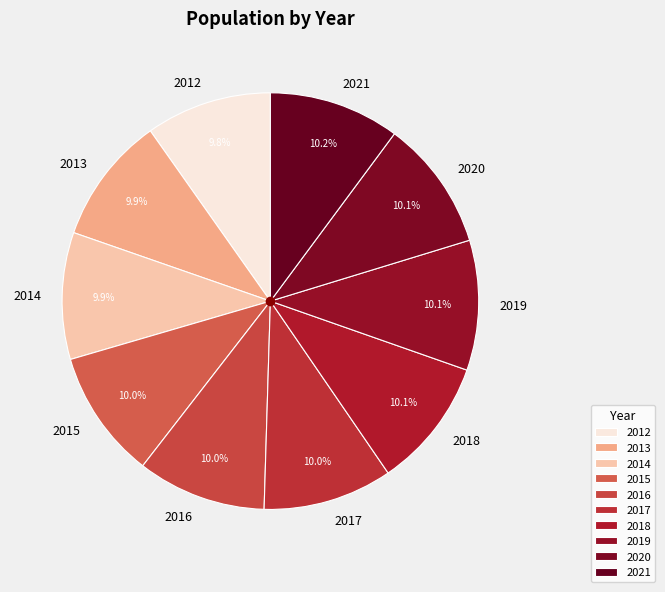

How many segments does this pie chart have?

10